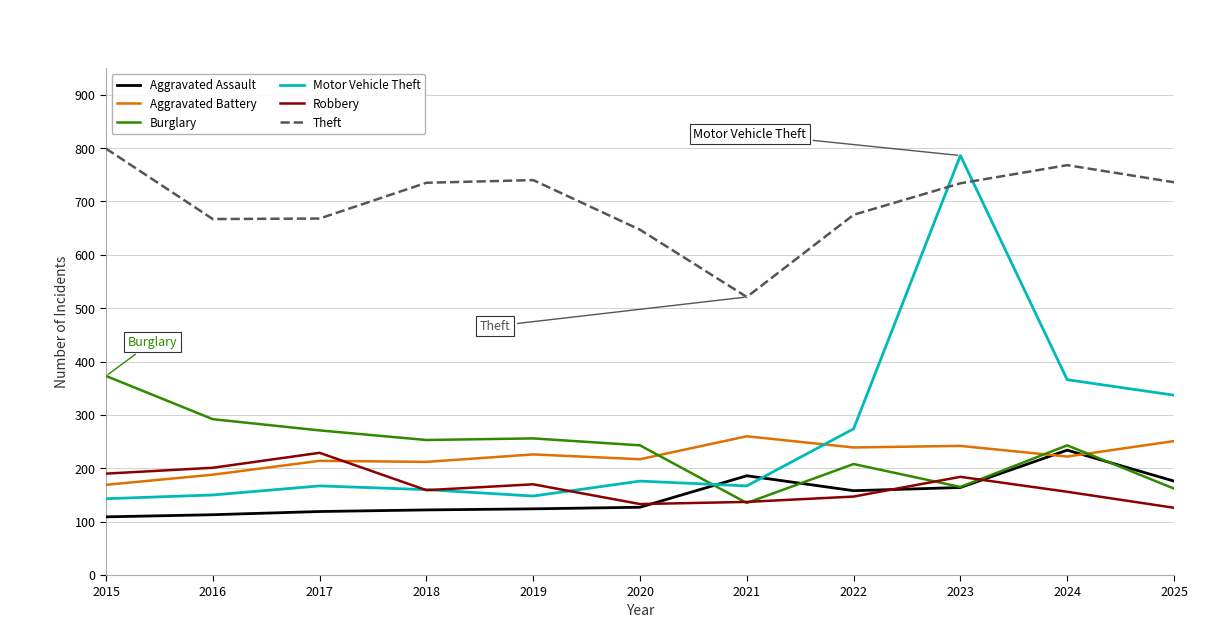

What is the difference between the maximum and minimum values in the Aggravated Assault series?

125